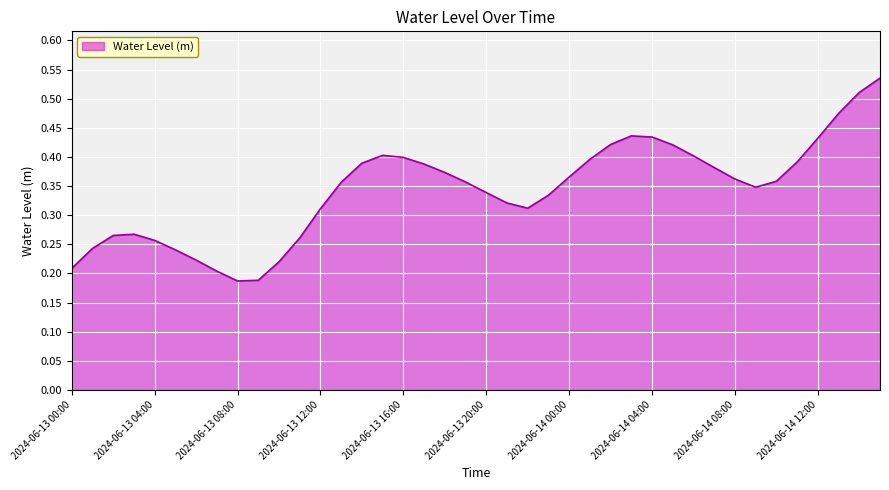

Is this an area chart (filled region under the line)?

Yes